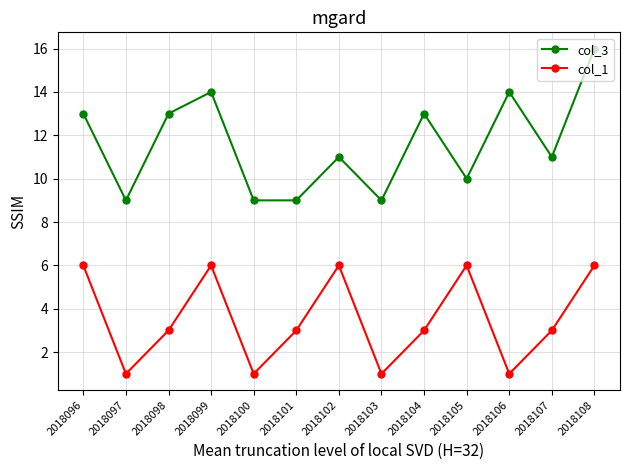

What is the value of the col_1 point at the 13th from the left?

6